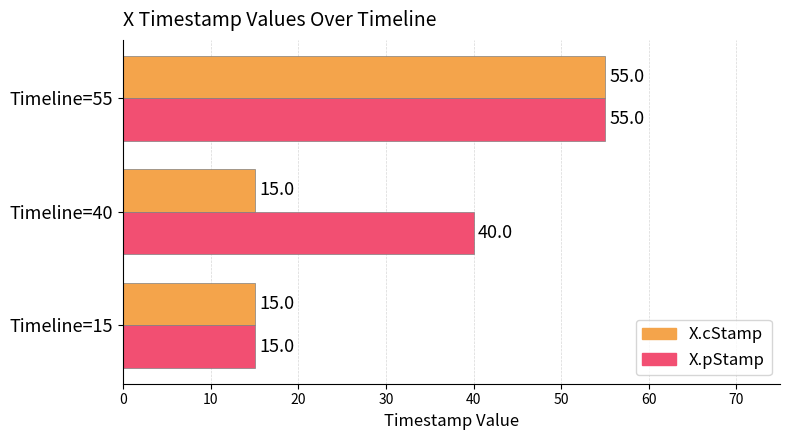

What is the difference between the maximum and second lowest values in the X.cStamp series?

40